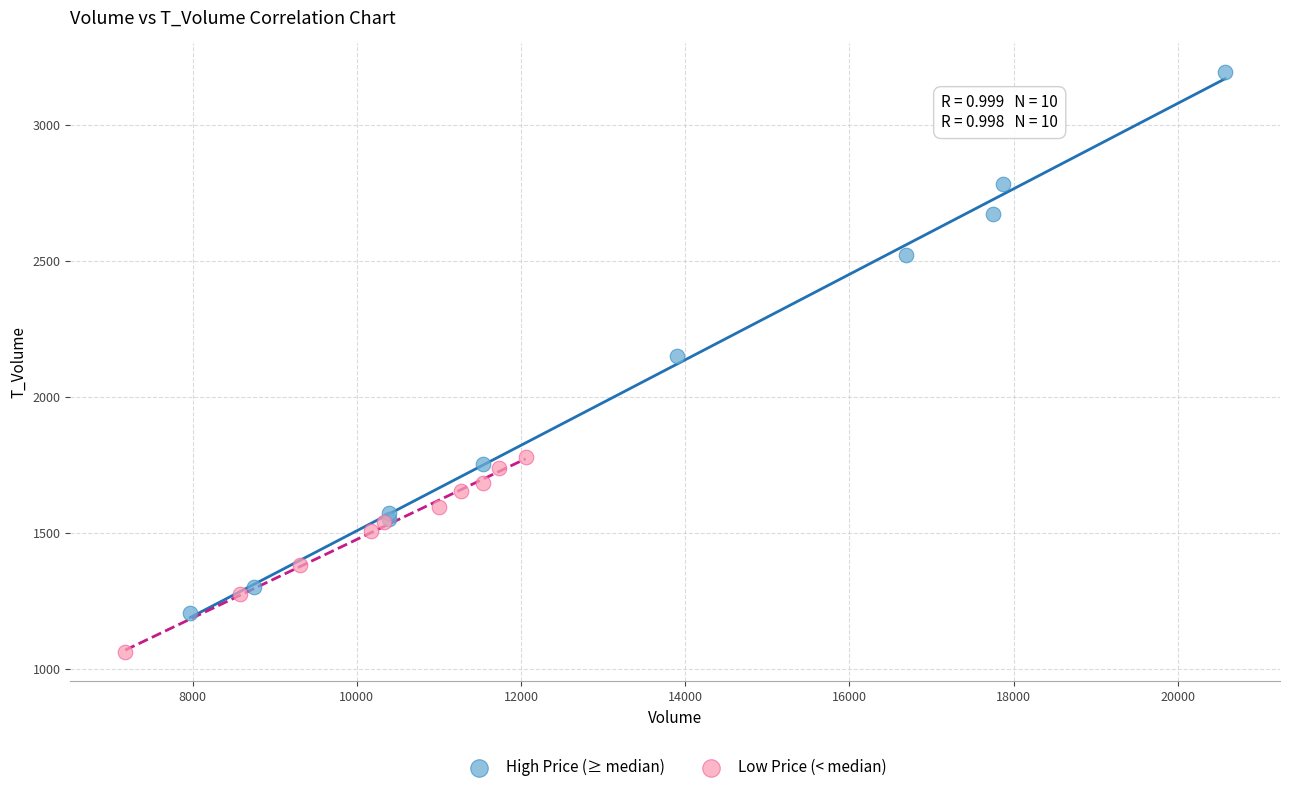

Which series contains the highest Y value?

High Price (≥ median)